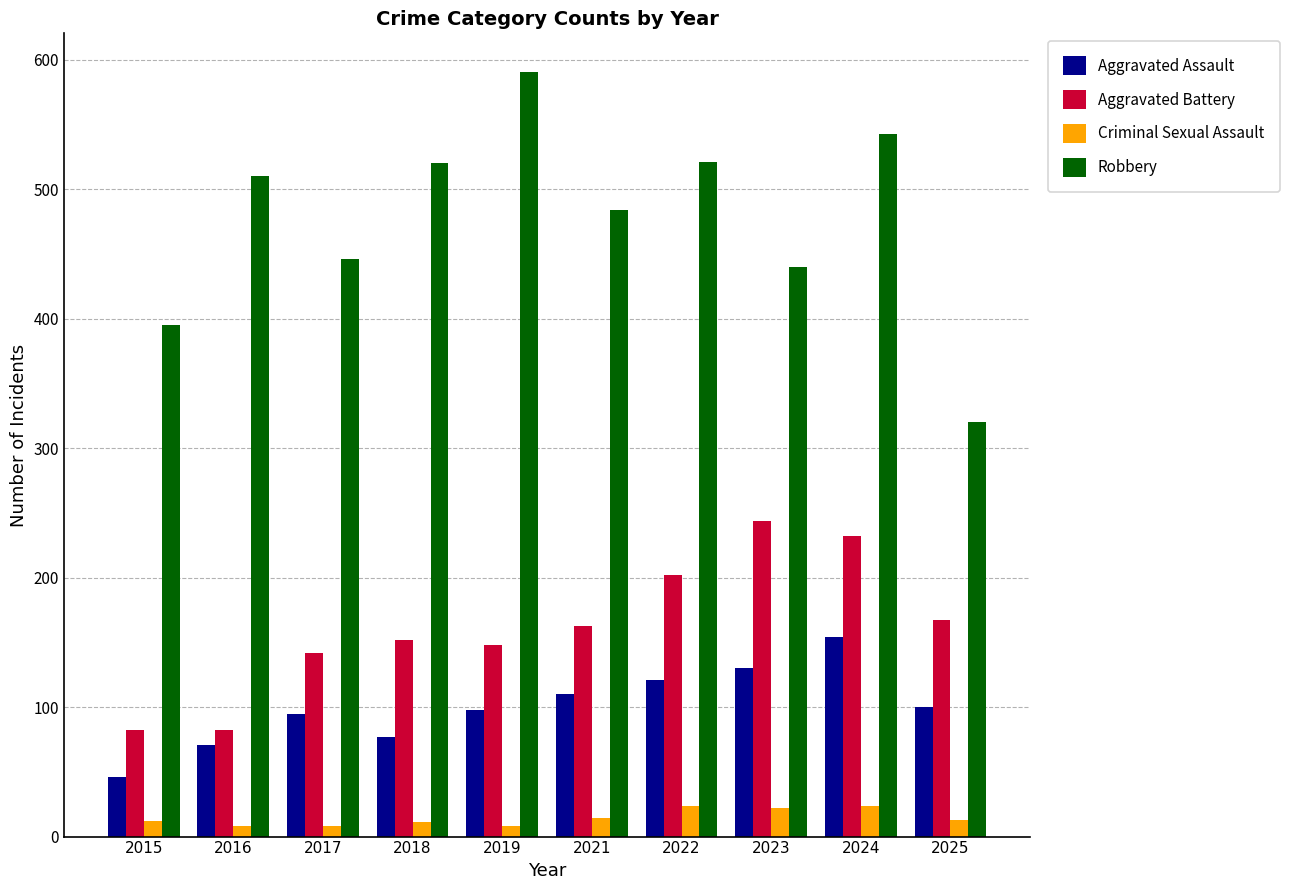

How many bars are there in each group?

4